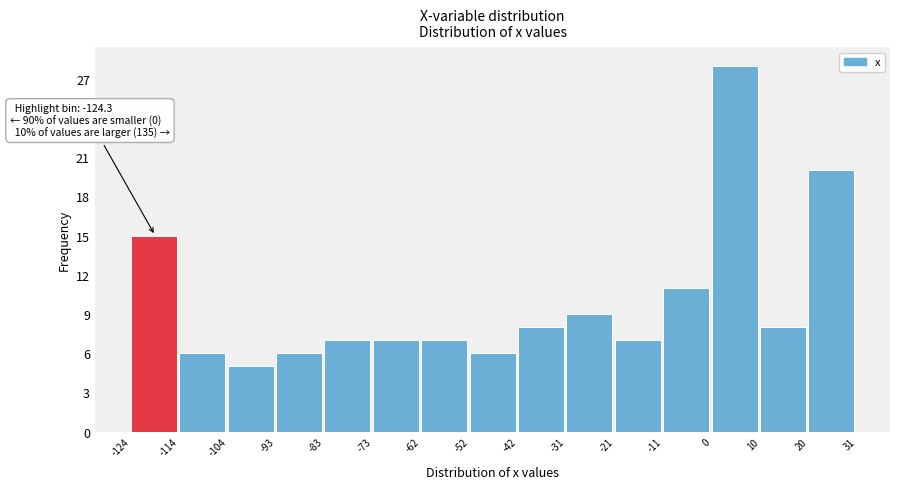

Over which range of the x-axis is the bar tallest?

0 to 10